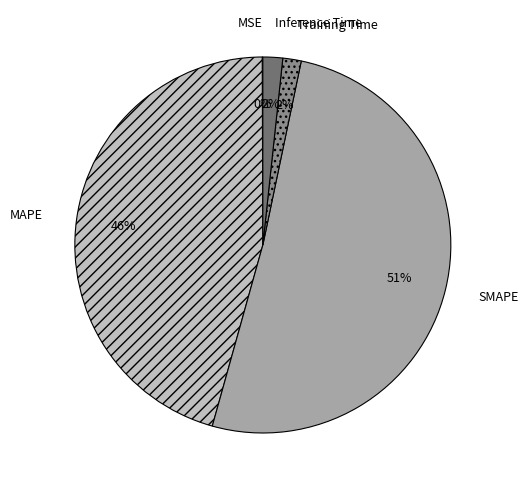

Between Inference Time and MAPE, which is larger?

MAPE